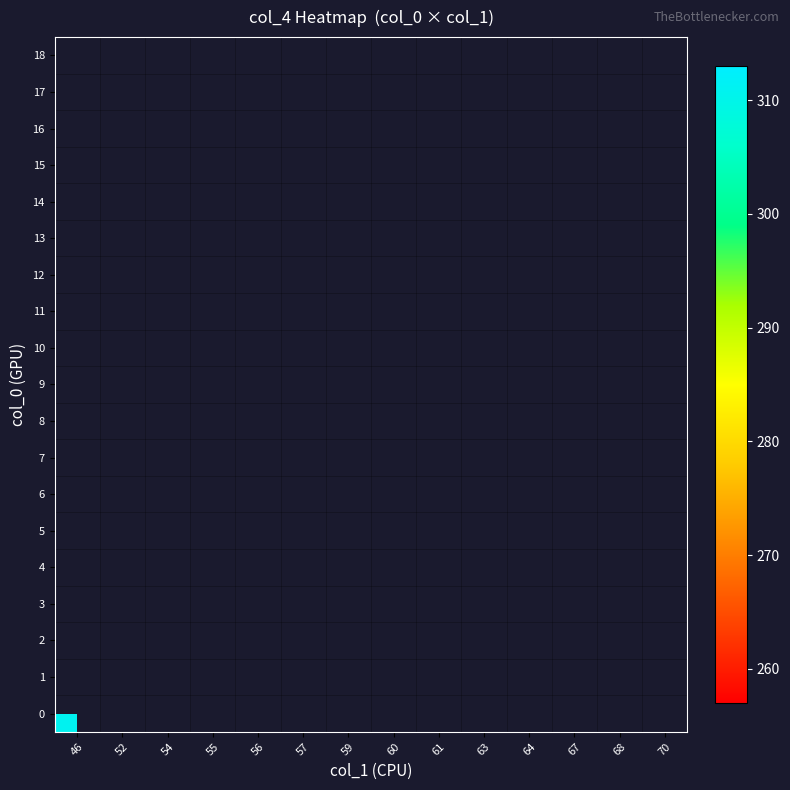

What is the smallest value displayed?

257.0